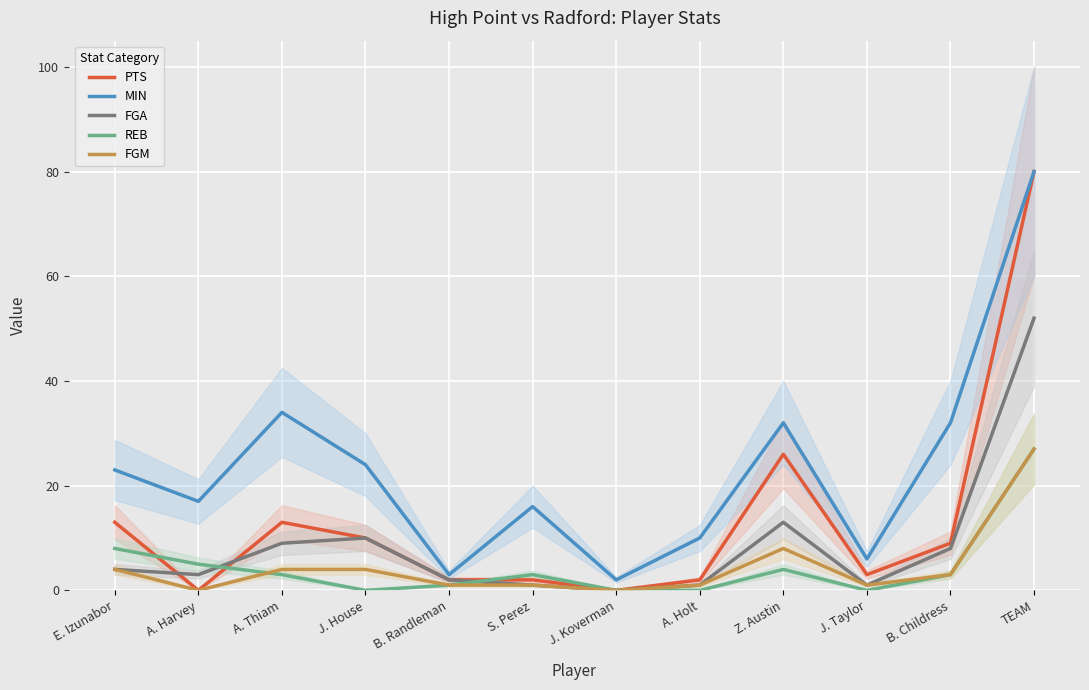

How many lines are shown in the chart?

5